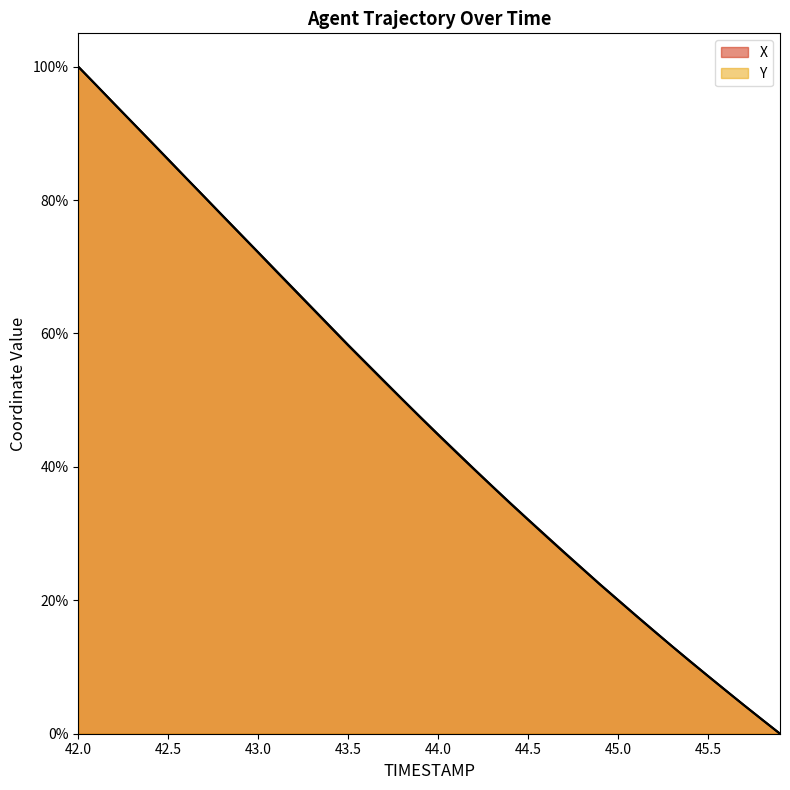

Reading right to left, extract all data points from this chart.

X: 45.9=0.0	45.8=2.1	45.7=4.3	45.6=6.4	45.5=8.6	45.4=10.8	45.3=13.1	45.2=15.4	45.1=17.7	45.0=20.0	44.9=22.4	44.8=24.8	44.7=27.2	44.6=29.6	44.5=32.1	44.4=34.5	44.3=37.1	44.2=39.6	44.1=42.2	44.0=44.8	43.9=47.4	43.8=50.1	43.7=52.8	43.6=55.5	43.5=58.2	43.4=61.0	43.3=63.8	43.2=66.5	43.1=69.3	43.0=72.1	42.9=74.9	42.8=77.7	42.7=80.5	42.6=83.3	42.5=86.0	42.4=88.9	42.3=91.6	42.2=94.4	42.1=97.2	42.0=100.0
Y: 45.9=0.0	45.8=2.1	45.7=4.3	45.6=6.5	45.5=8.7	45.4=10.9	45.3=13.1	45.2=15.4	45.1=17.7	45.0=20.1	44.9=22.4	44.8=24.8	44.7=27.2	44.6=29.7	44.5=32.1	44.4=34.6	44.3=37.1	44.2=39.7	44.1=42.3	44.0=44.9	43.9=47.5	43.8=50.2	43.7=52.9	43.6=55.6	43.5=58.3	43.4=61.1	43.3=63.9	43.2=66.6	43.1=69.4	43.0=72.2	42.9=75.0	42.8=77.7	42.7=80.5	42.6=83.3	42.5=86.1	42.4=88.9	42.3=91.7	42.2=94.4	42.1=97.2	42.0=100.0